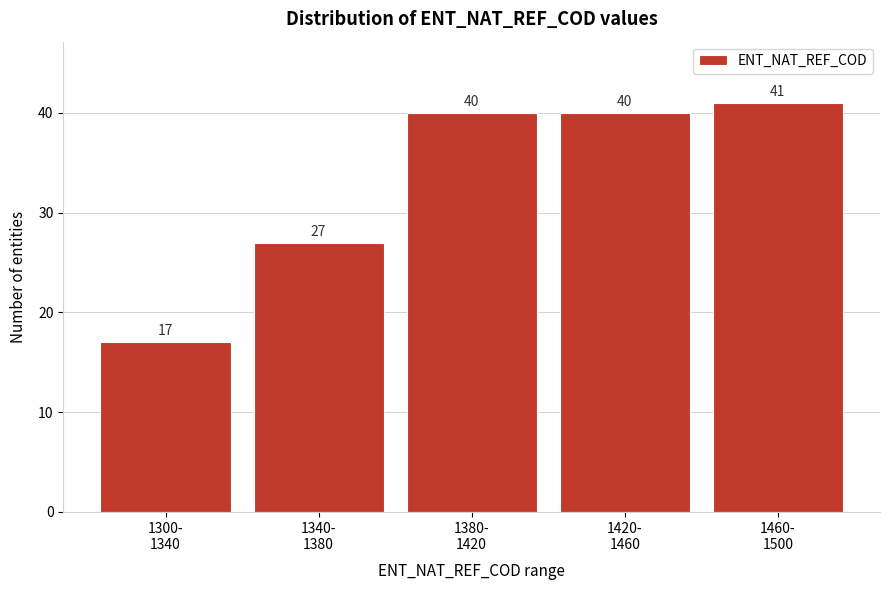

Reading left to right, transcribe all the data shown in this chart.

17	27	40	40	41